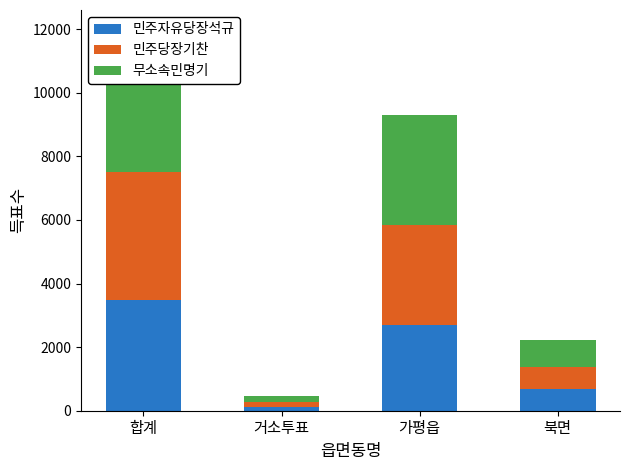

What is the difference between the maximum and second lowest values in the 민주자유당장석규 series?

2809